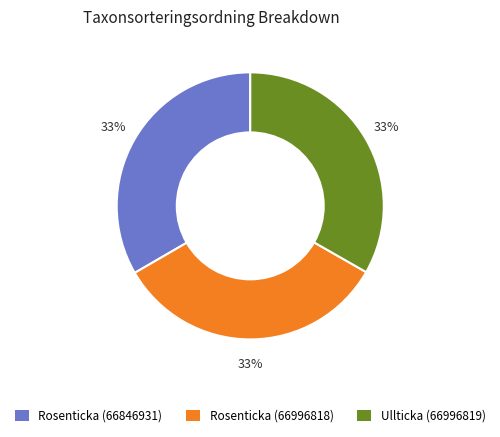

Combined, do Rosenticka (66996818) and Rosenticka (66846931) account for over 50%?

Yes